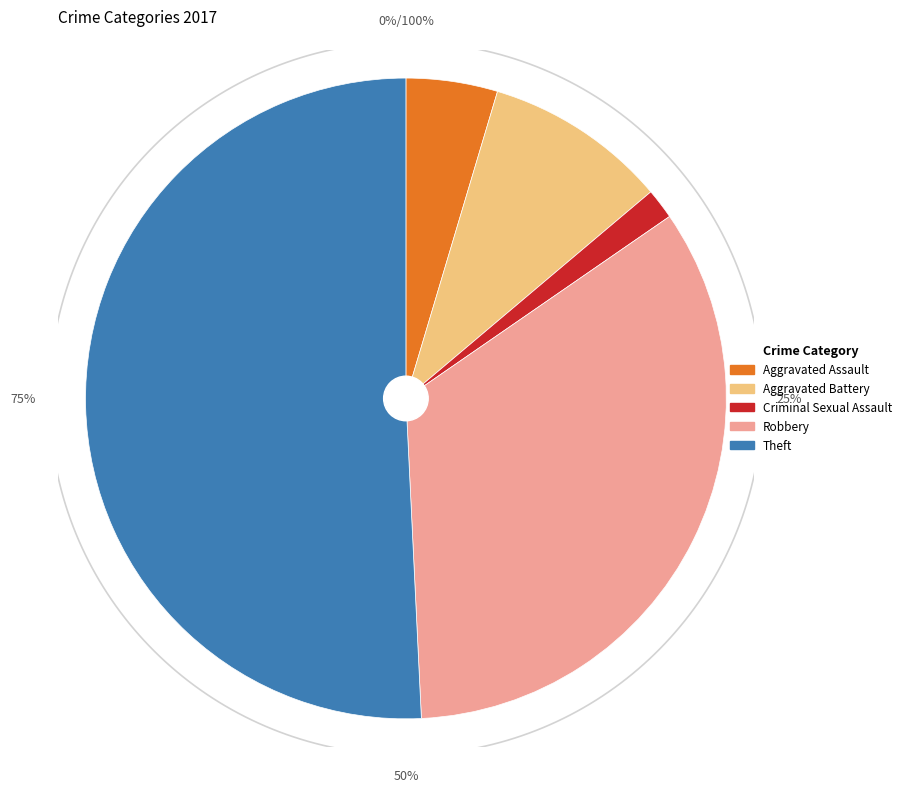

To the nearest percent, what portion does Theft represent?

51%